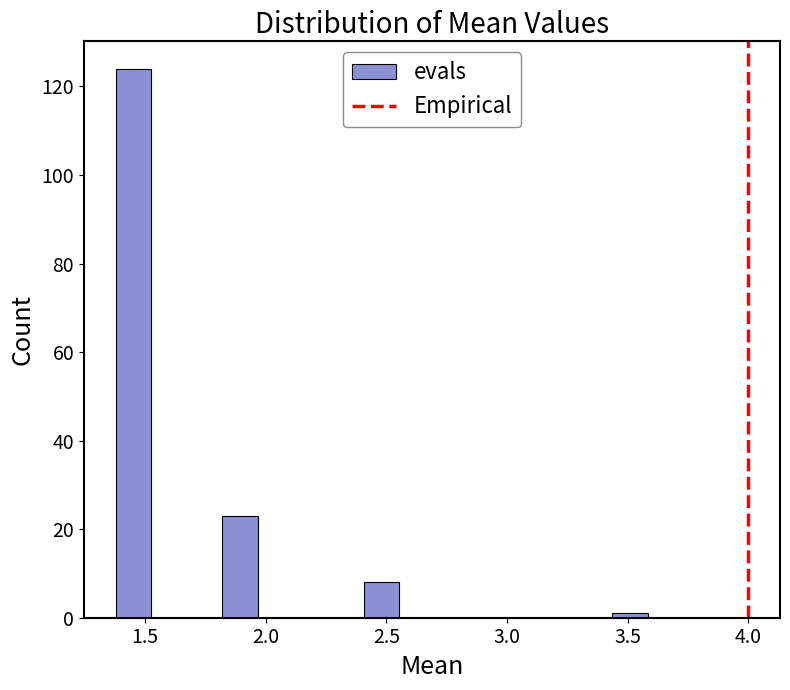

Around what value on the x-axis is the tallest bar? Give the approximate position of its centre, as read against the axis.

1.45